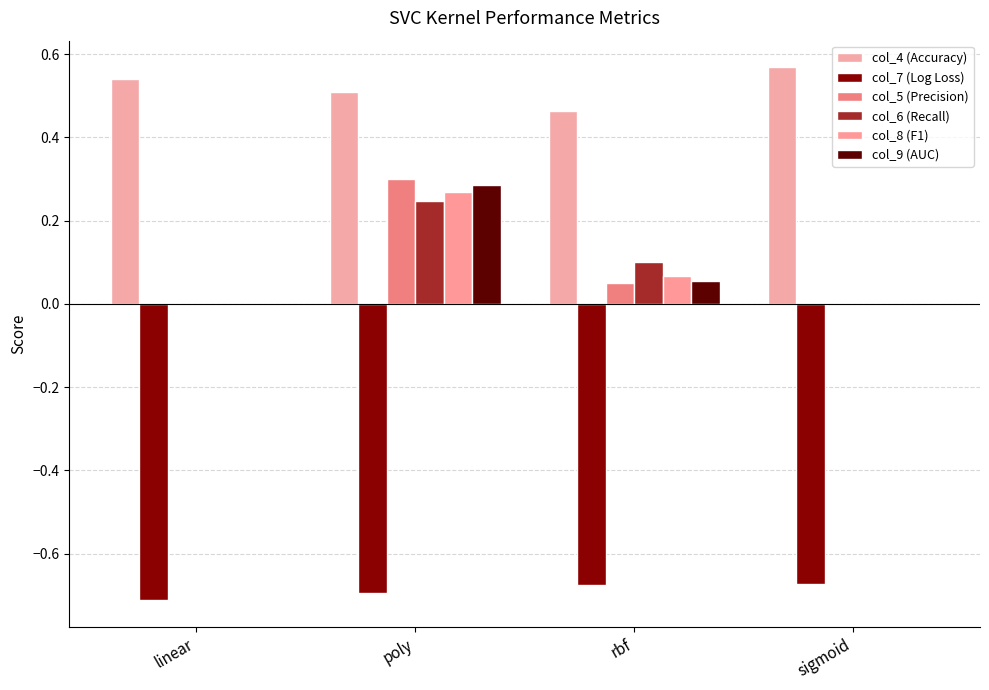

What is the label of the 3rd bar from the right?

poly